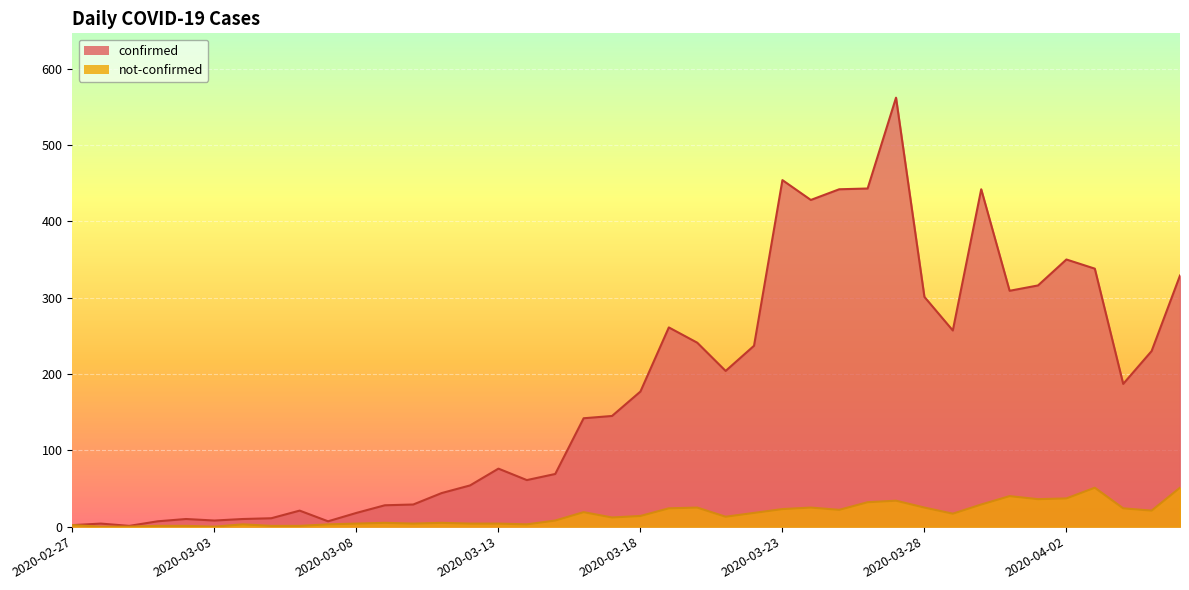

How many lines are shown in the chart?

2